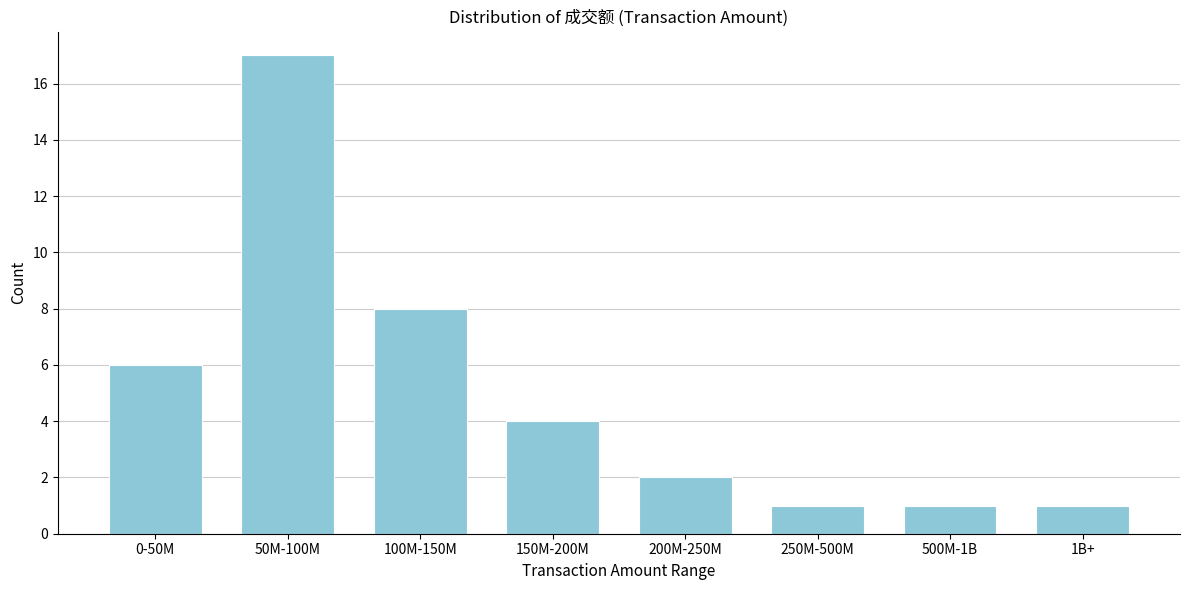

Reading left to right, what are all the values shown in this chart?

6	17	8	4	2	1	1	1